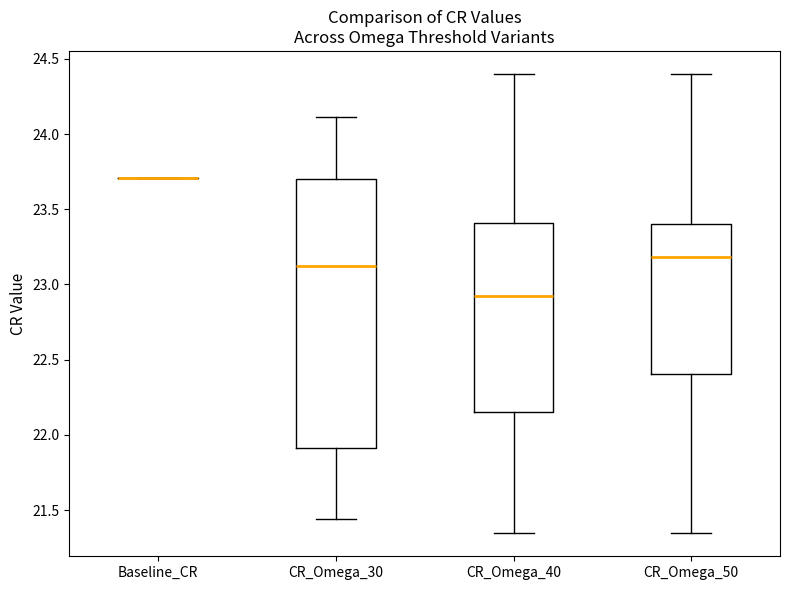

Reading left to right, read every box against the y-axis: the position of its median line, the range the box covers, and the ends of its whiskers. The values are not printed on the chart, so give them approximately, as read against the axis.

Baseline_CR: box collapsed to a line at 23.70, whiskers 23.70 to 23.70
CR_Omega_30: median 23.10, box 21.90 to 23.70, whiskers 21.45 to 24.10
CR_Omega_40: median 22.90, box 22.15 to 23.40, whiskers 21.35 to 24.40
CR_Omega_50: median 23.20, box 22.40 to 23.40, whiskers 21.35 to 24.40